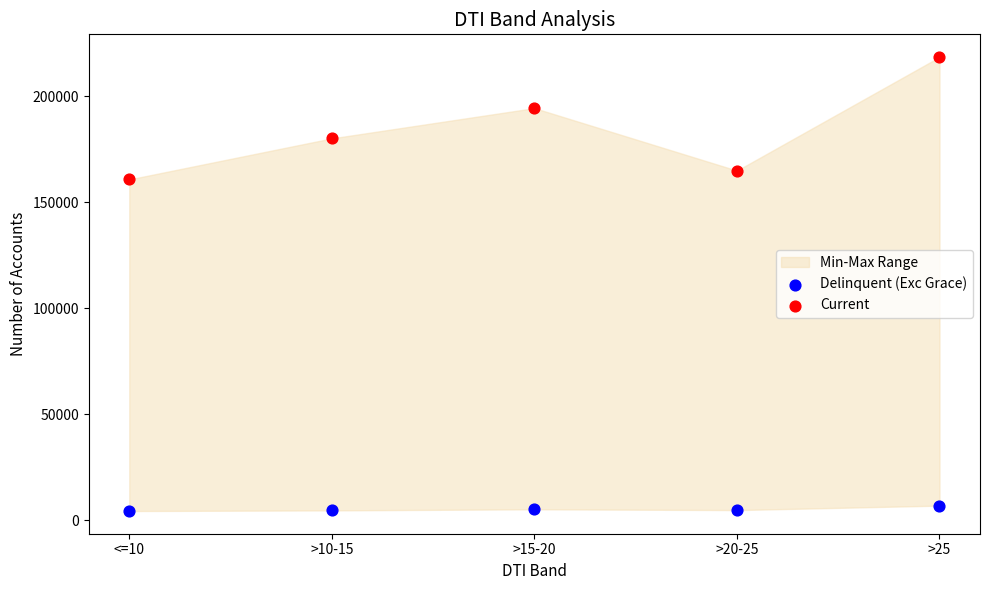

Across all series, what Y value is closest to 111362?

160686